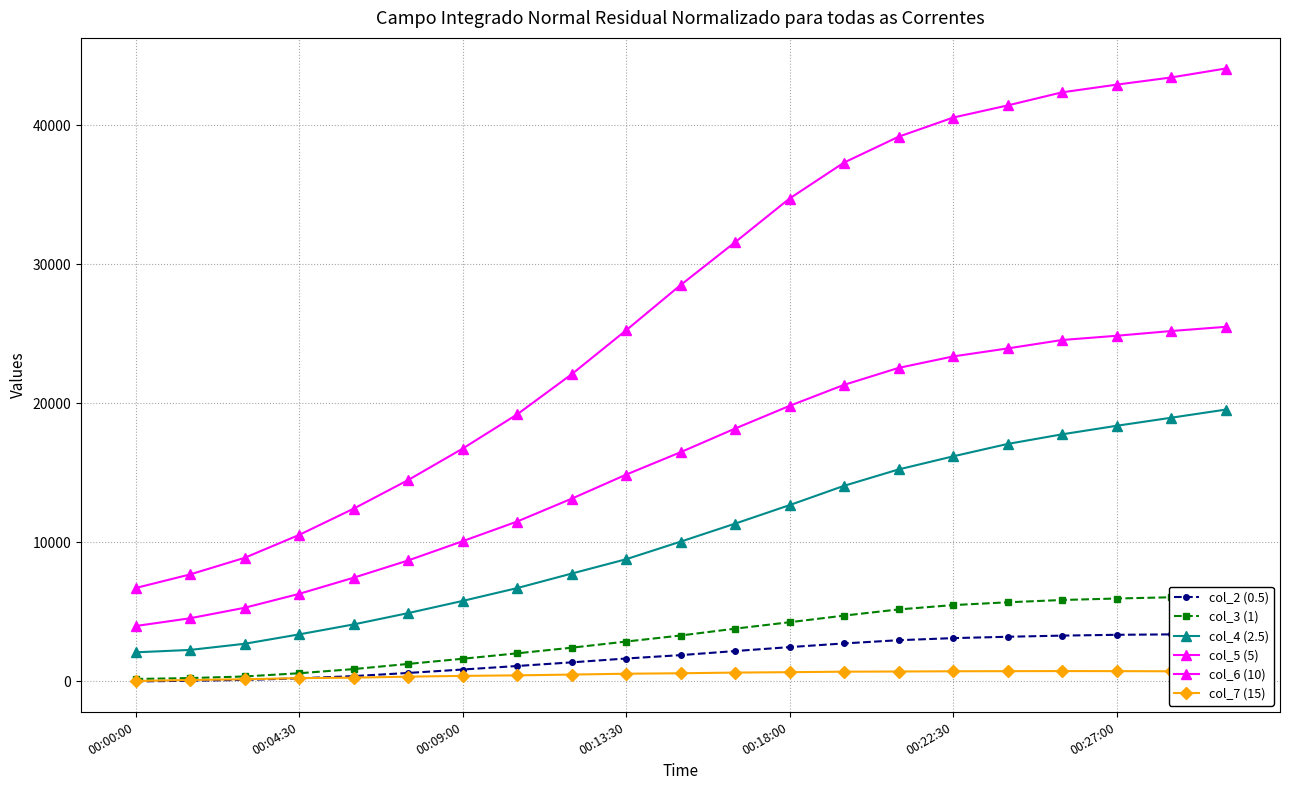

How many values in the col_7 (15) series exceed 568?

11